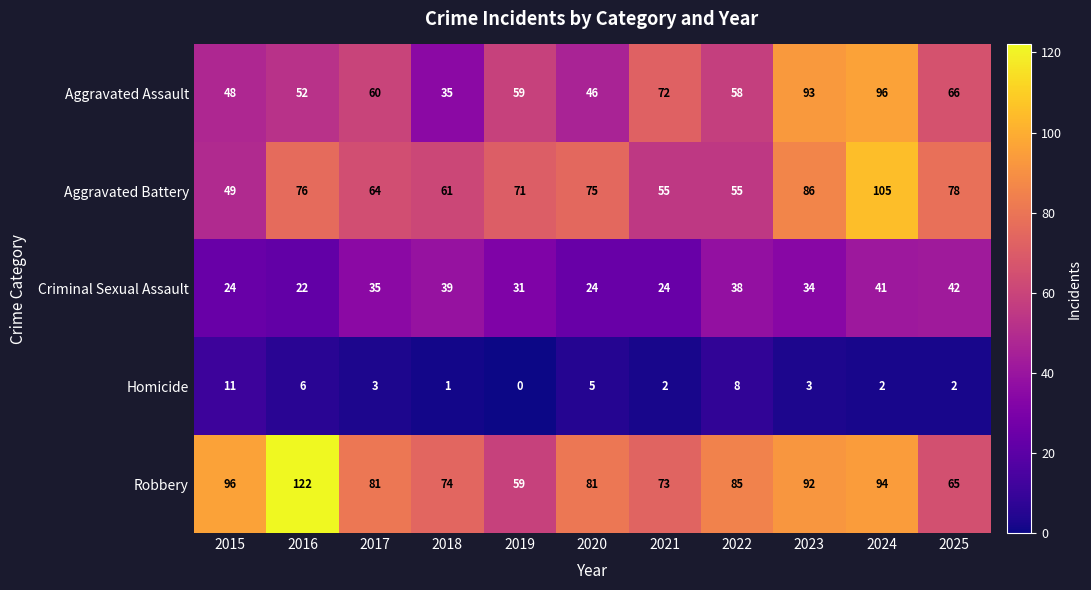

How many series are shown in this chart?

5